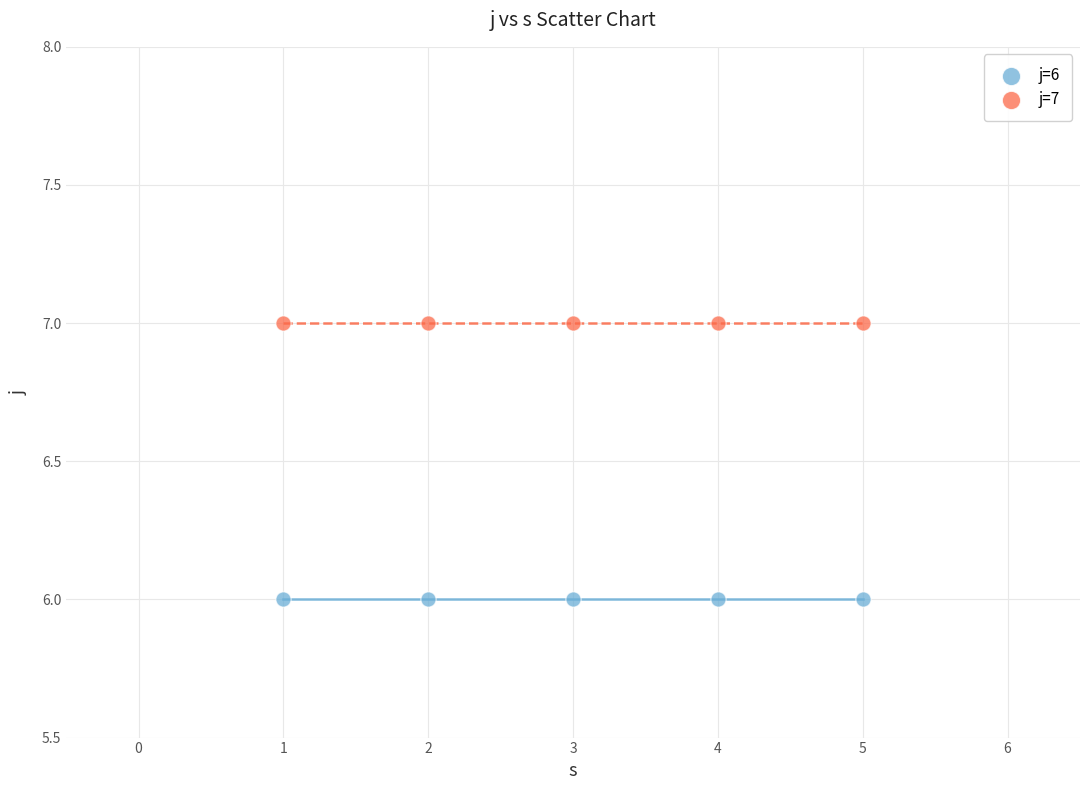

Which series contains the highest Y value?

j=7